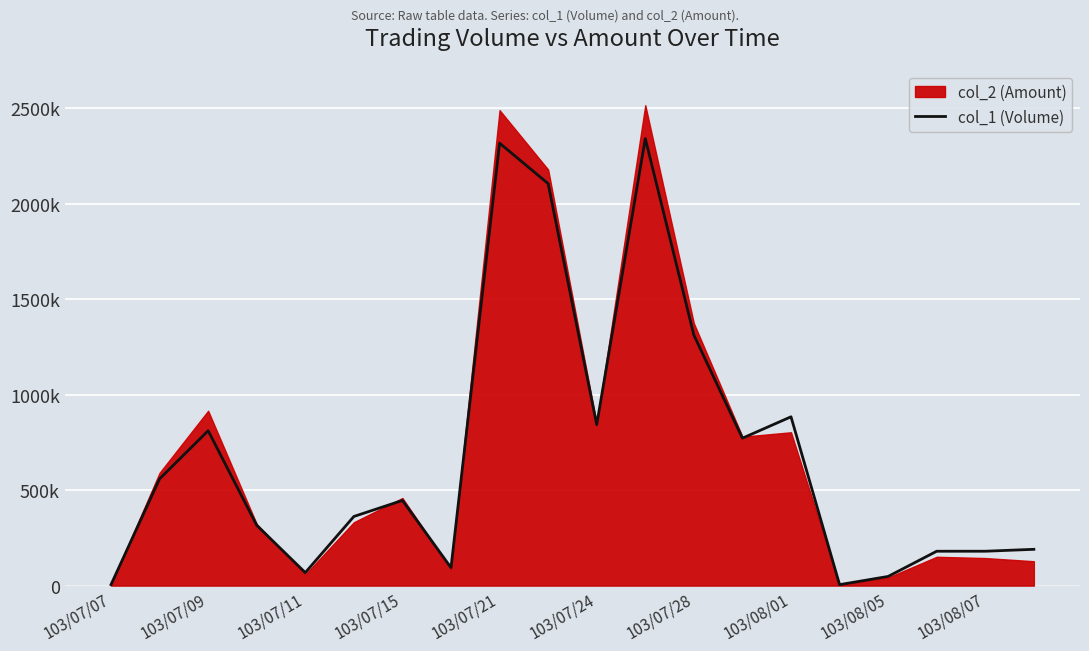

How many interior local valleys (lower than both neighbors) does the data have?

5